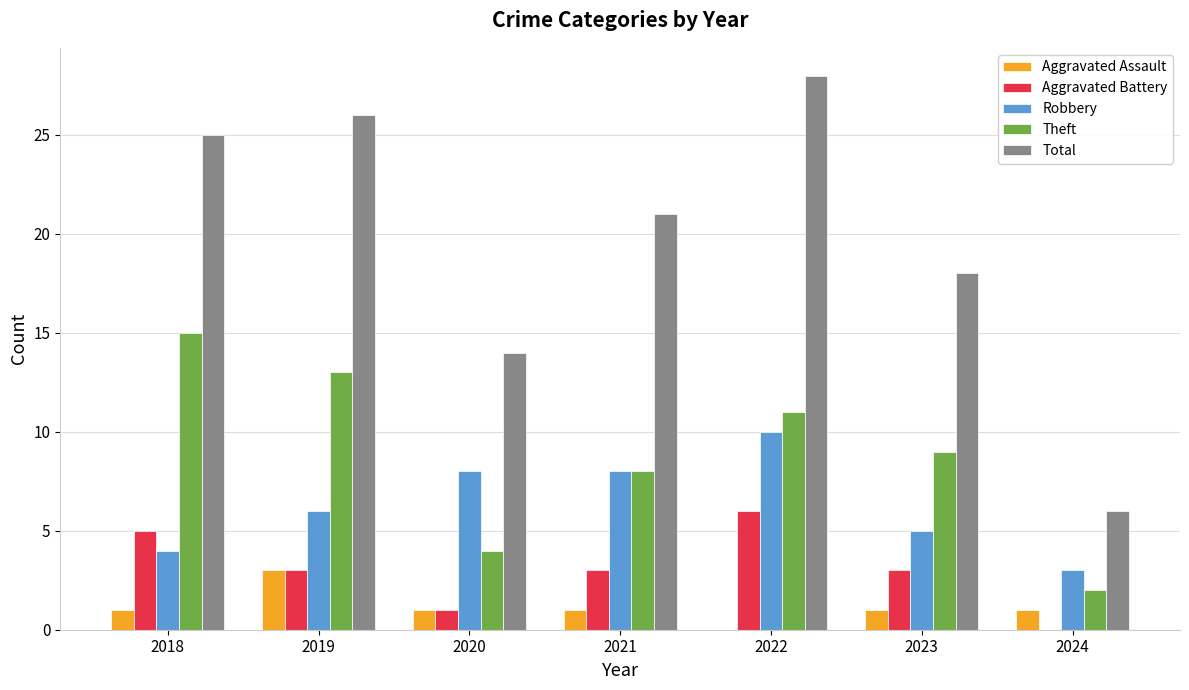

How many groups of bars are there?

7